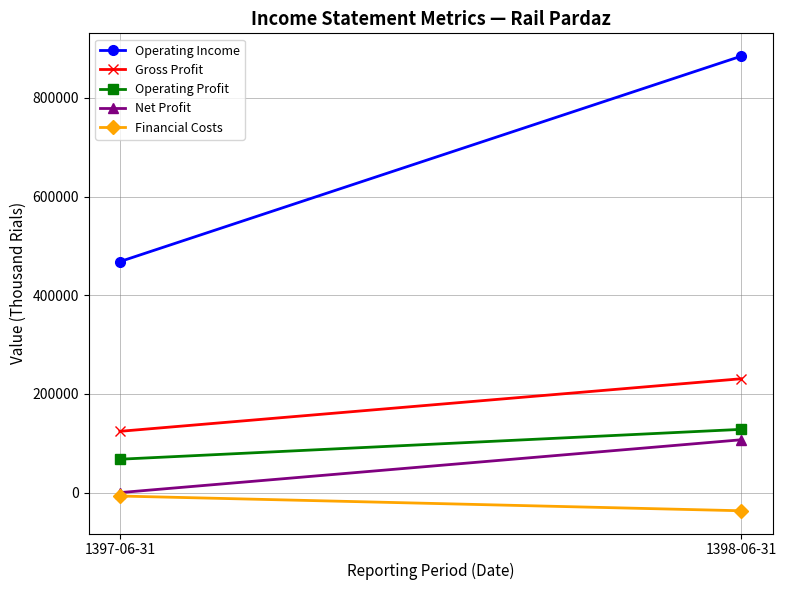

Which series has the widest spread of values?

Operating Income